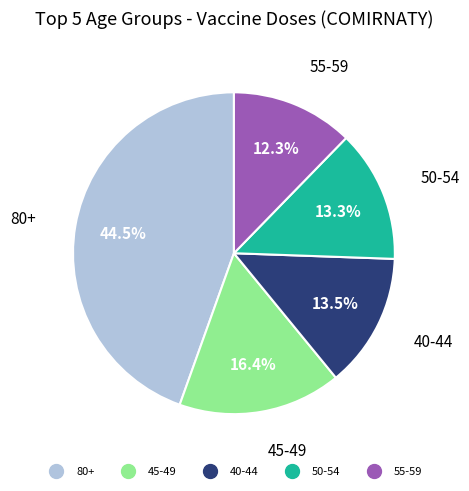

Is there any slice that represents more than half of the pie?

No